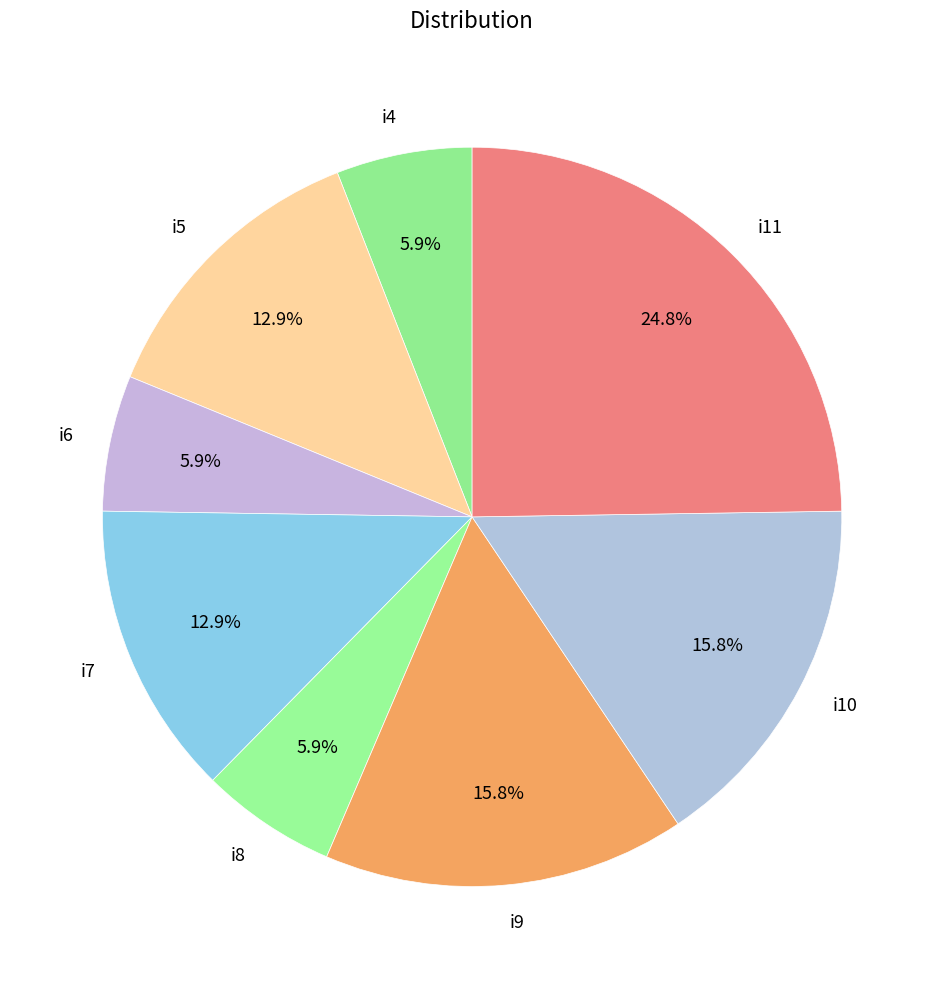

What is the total percentage of i8 and i7?

18.8%